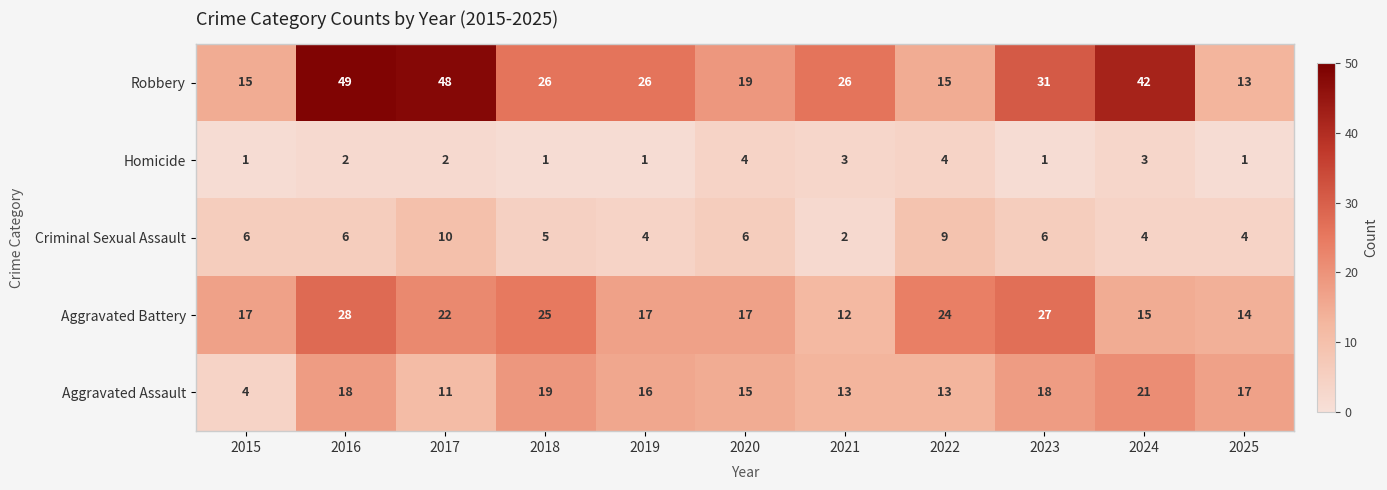

What is the difference between the maximum and minimum values in the Robbery series?

36